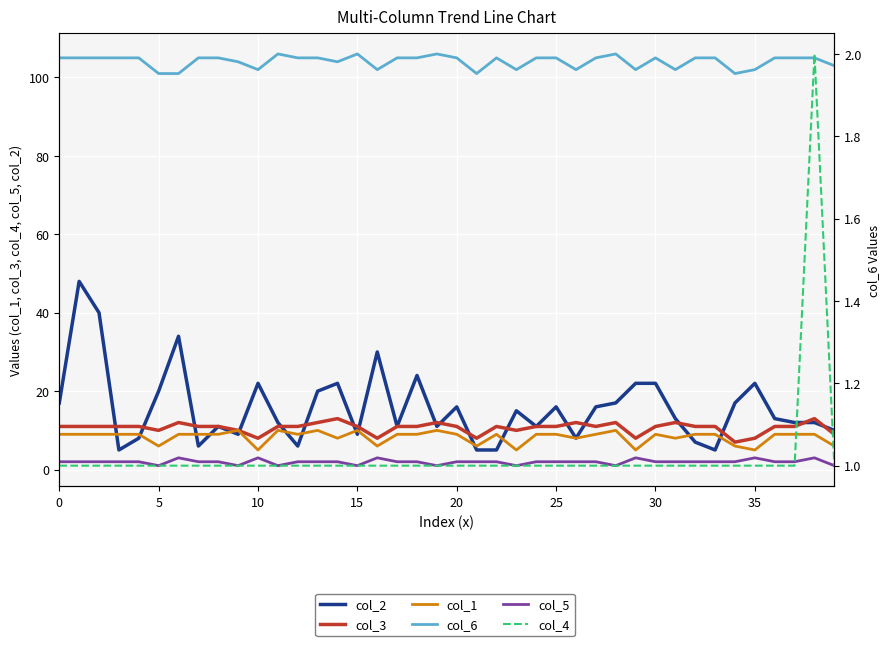

True or false: col_6 and col_1 intersect in this chart.

False